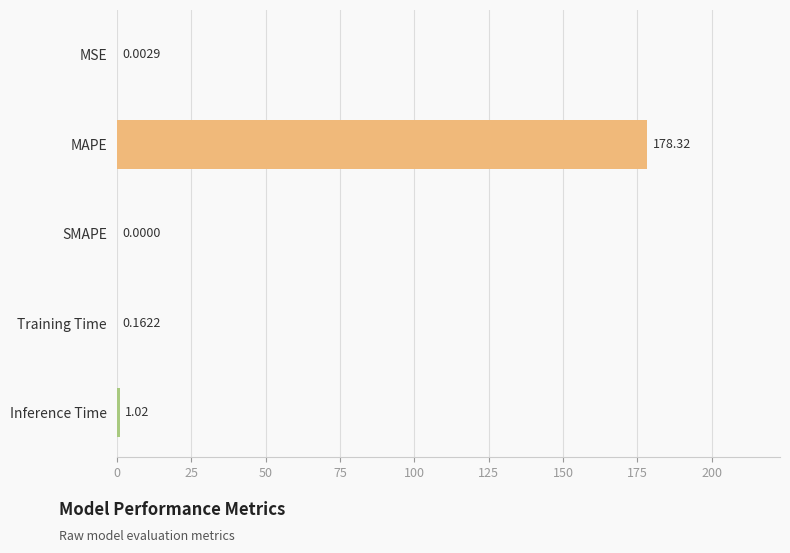

The chart shows a value of 1.0 at Inference Time. True or false?

True